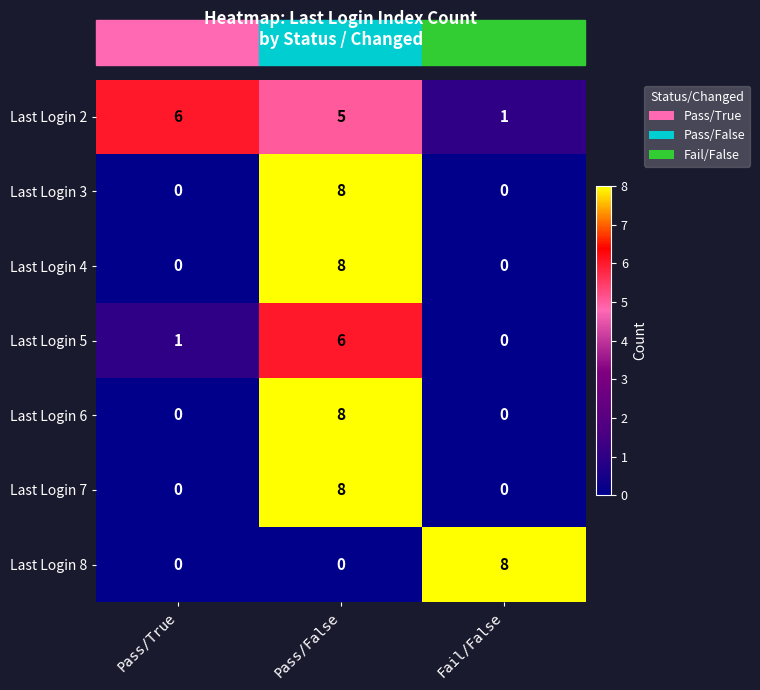

How many Last Login 8 values are between 0 and 8?

3